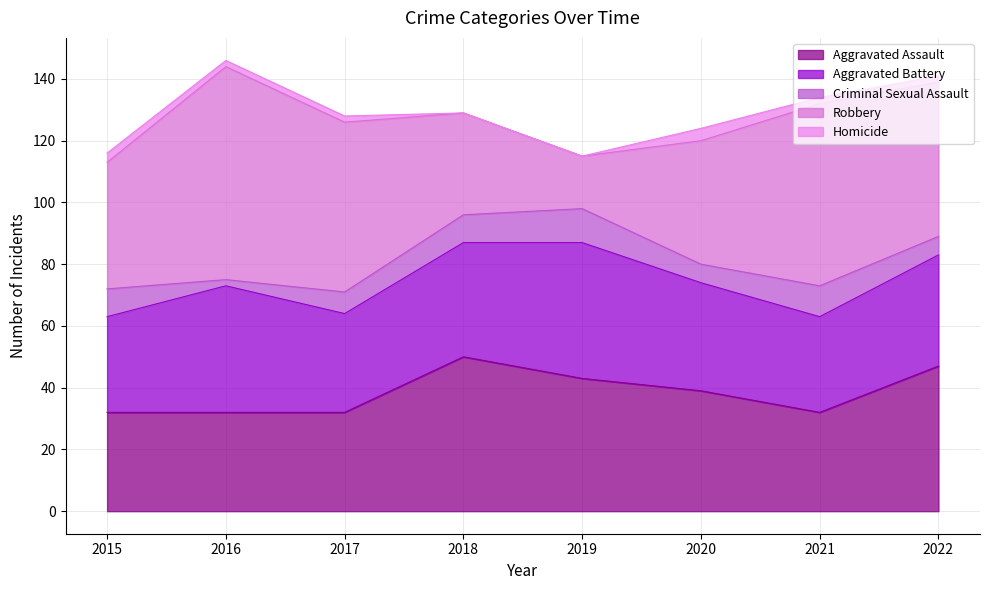

Reading left to right, extract all data points from this chart.

Aggravated Assault: 2015=32	2016=32	2017=32	2018=50	2019=43	2020=39	2021=32	2022=47
Aggravated Battery: 2015=31	2016=41	2017=32	2018=37	2019=44	2020=35	2021=31	2022=36
Criminal Sexual Assault: 2015=9	2016=2	2017=7	2018=9	2019=11	2020=6	2021=10	2022=6
Robbery: 2015=41	2016=69	2017=55	2018=33	2019=17	2020=40	2021=59	2022=50
Homicide: 2015=3	2016=2	2017=2	2018=0	2019=0	2020=4	2021=2	2022=2